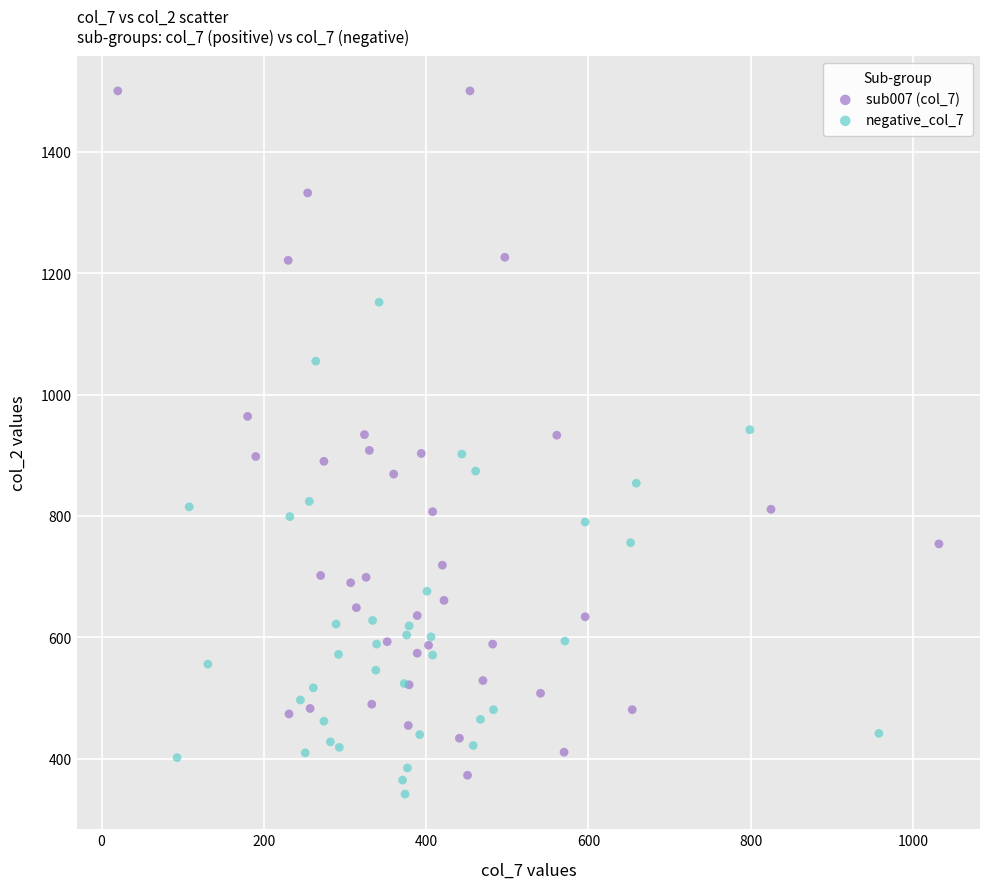

Which series has the widest spread of Y values?

sub007 (col_7)